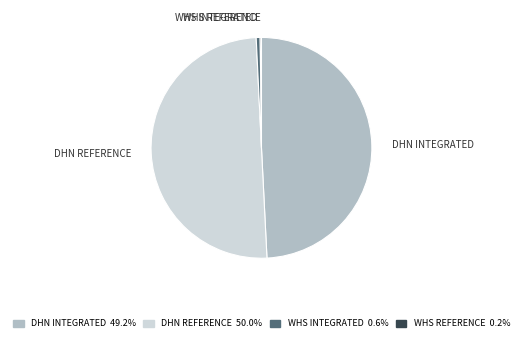

Does WHS INTEGRATED 0.6% represent more than half of the total?

No